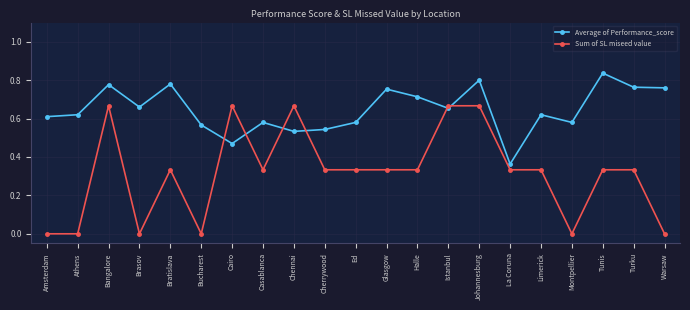

Count the Sum of SL miseed value values in the range 0 to 1.

21